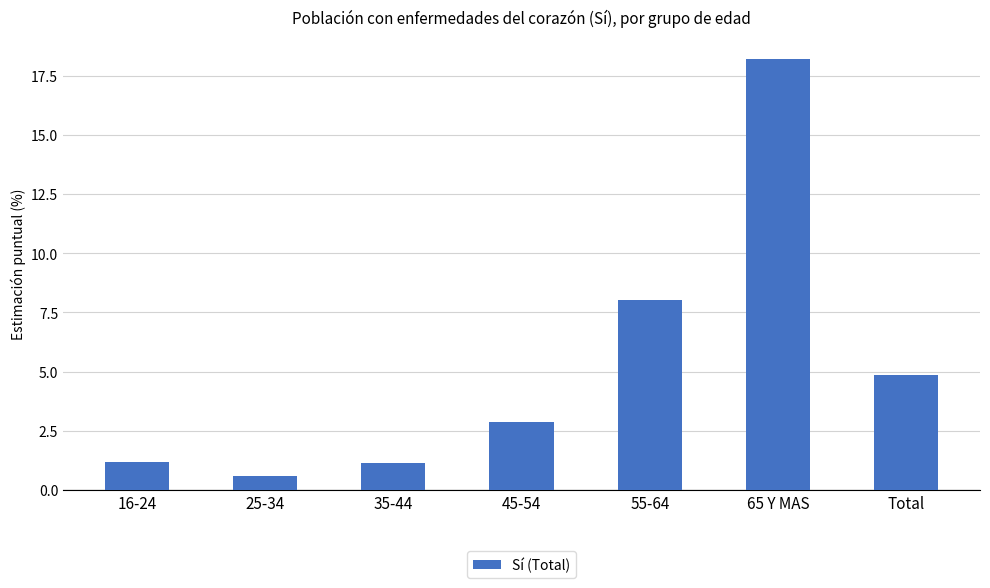

True or false: the data shows 4.5 at 55-64.

False